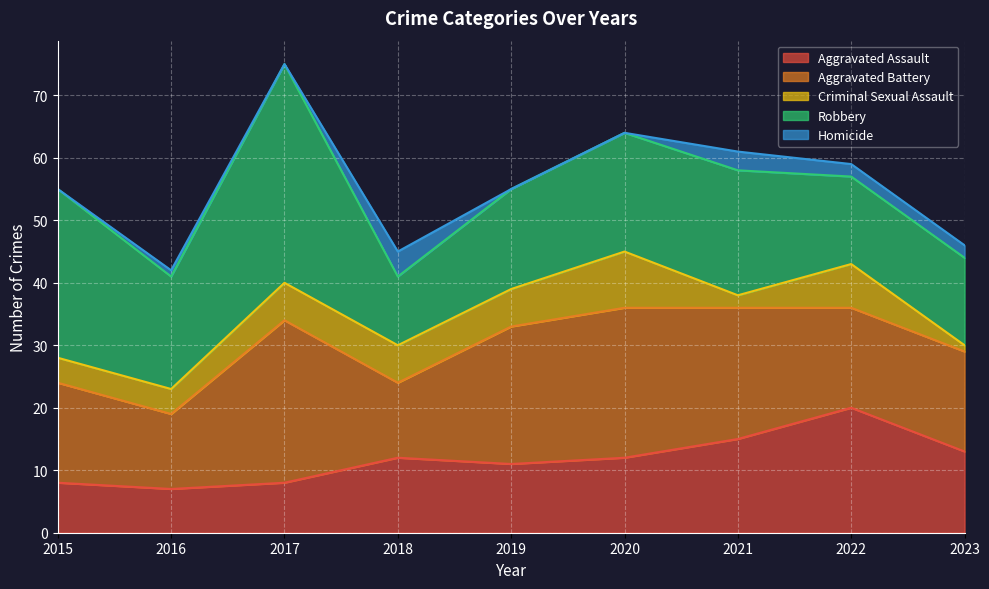

Is it true that Criminal Sexual Assault equals 2 at 2016?

False